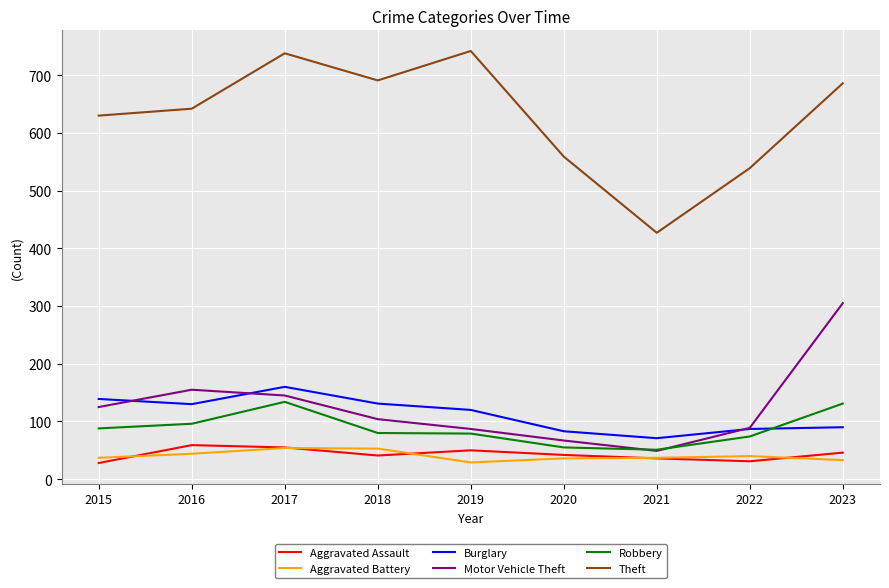

What is the maximum value shown in the chart?

742